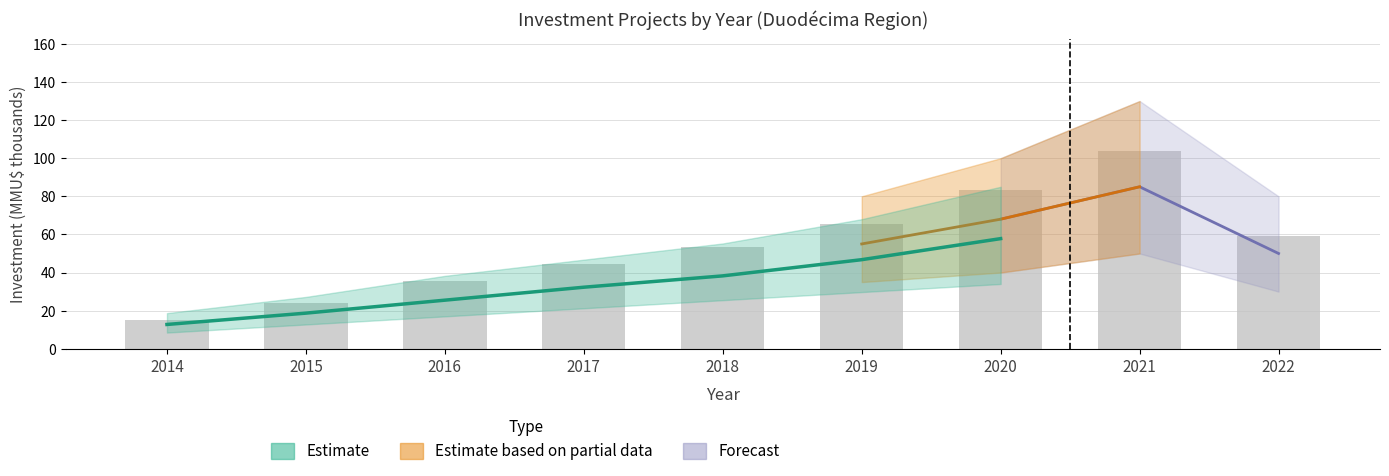

What is the value of the 8th bar from the left?

104.0